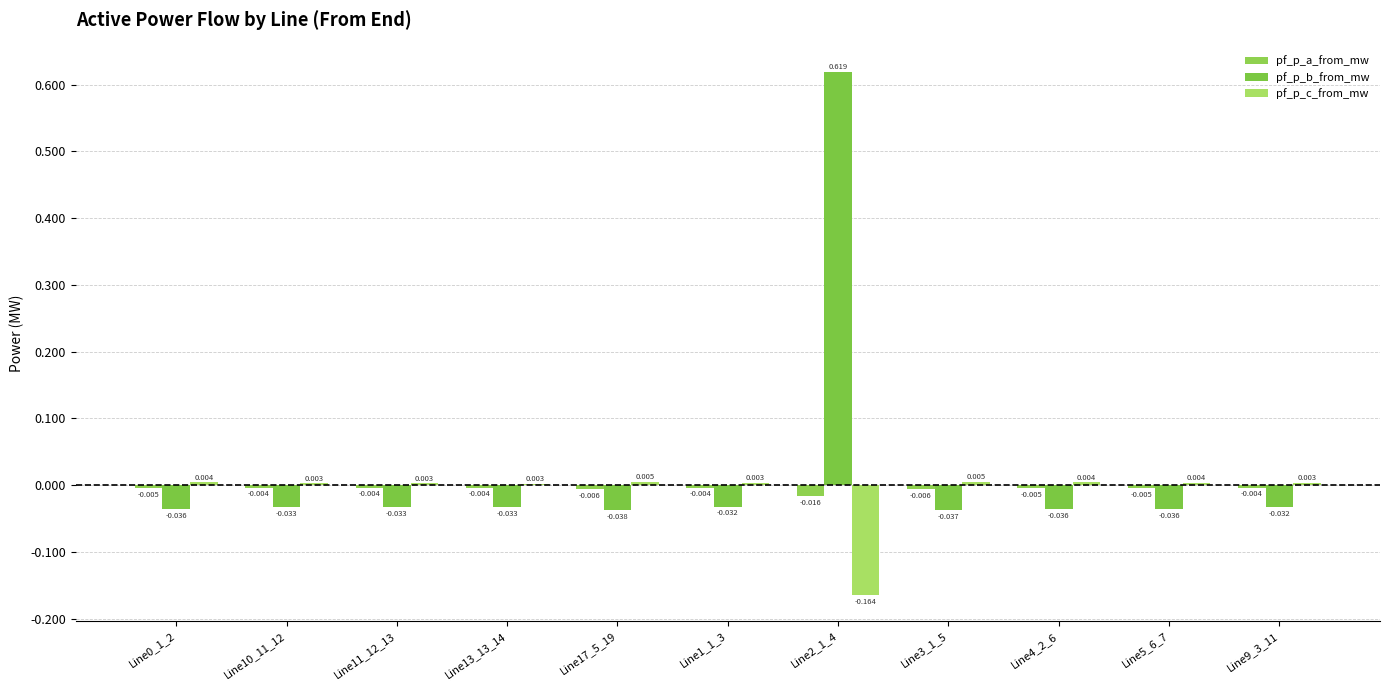

Which series has the widest spread of values?

pf_p_b_from_mw